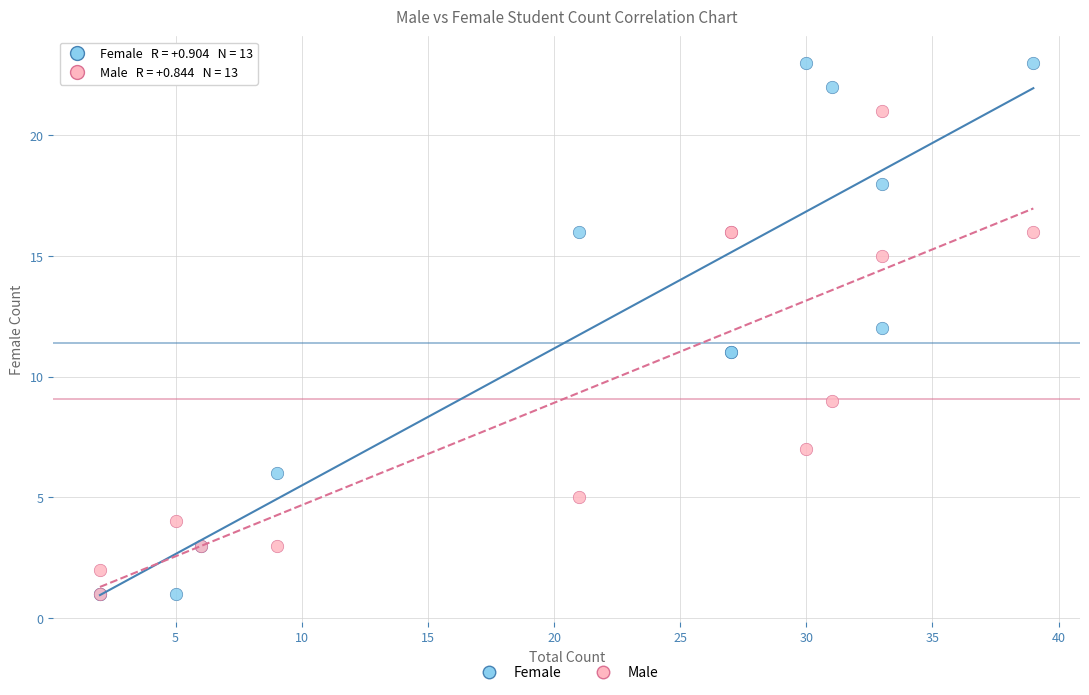

Which series contains the highest Y value?

Female